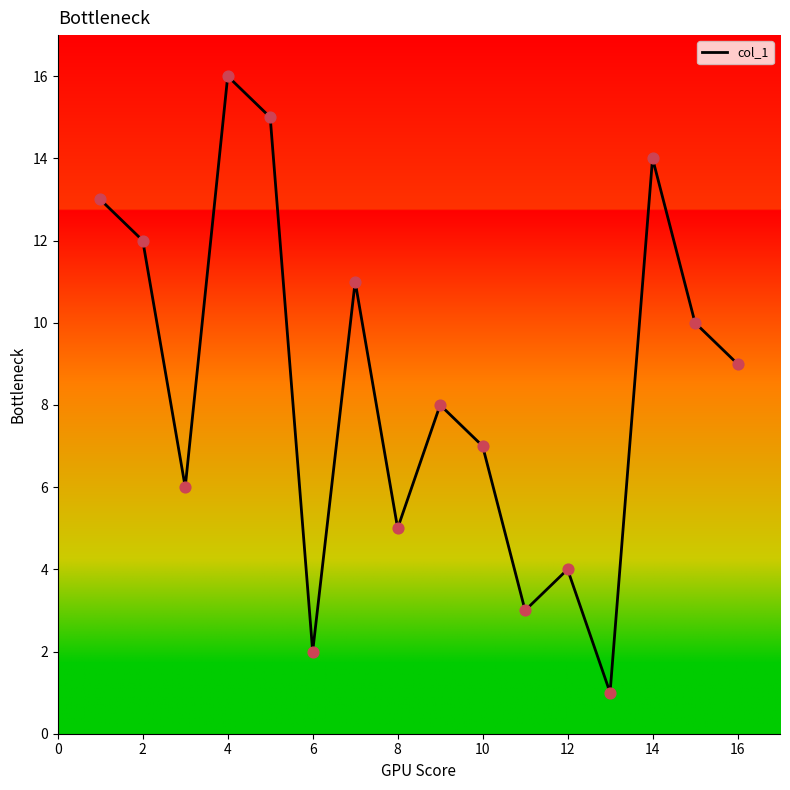

What is the maximum value shown in the chart?

16